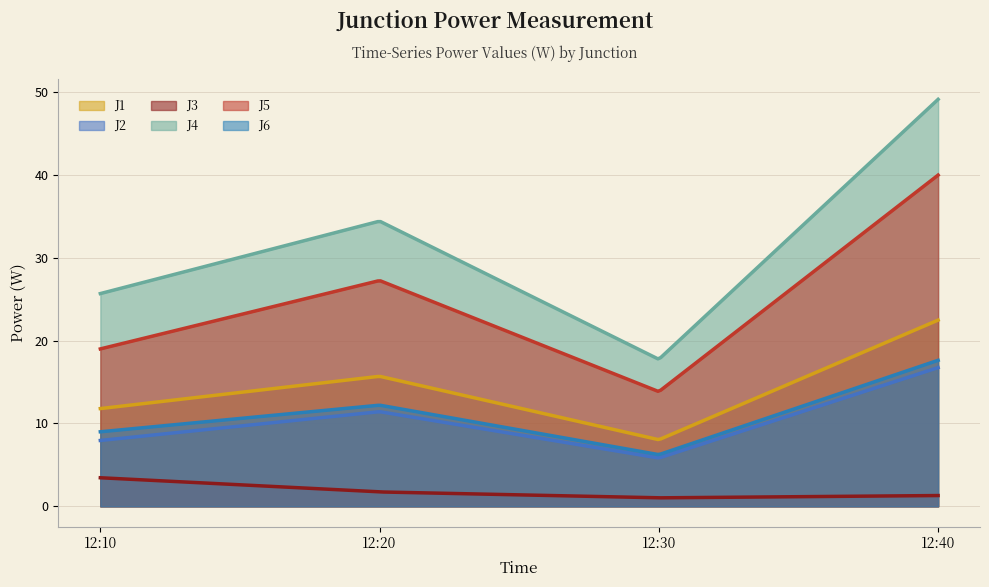

True or false: J6 and J2 cross at least once.

False